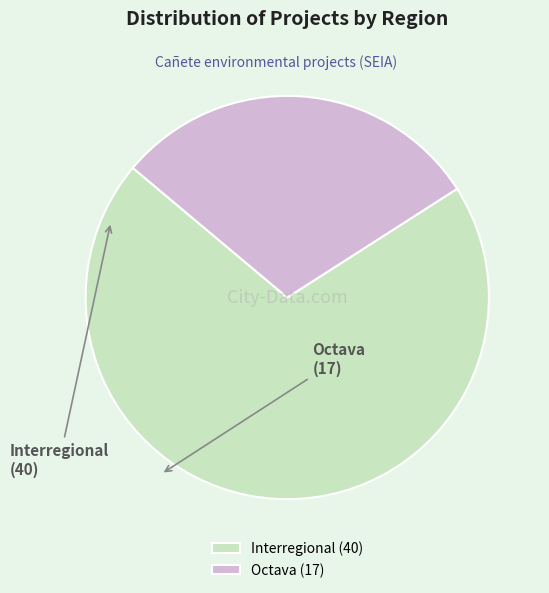

Which has a higher value, Interregional or Octava?

Interregional